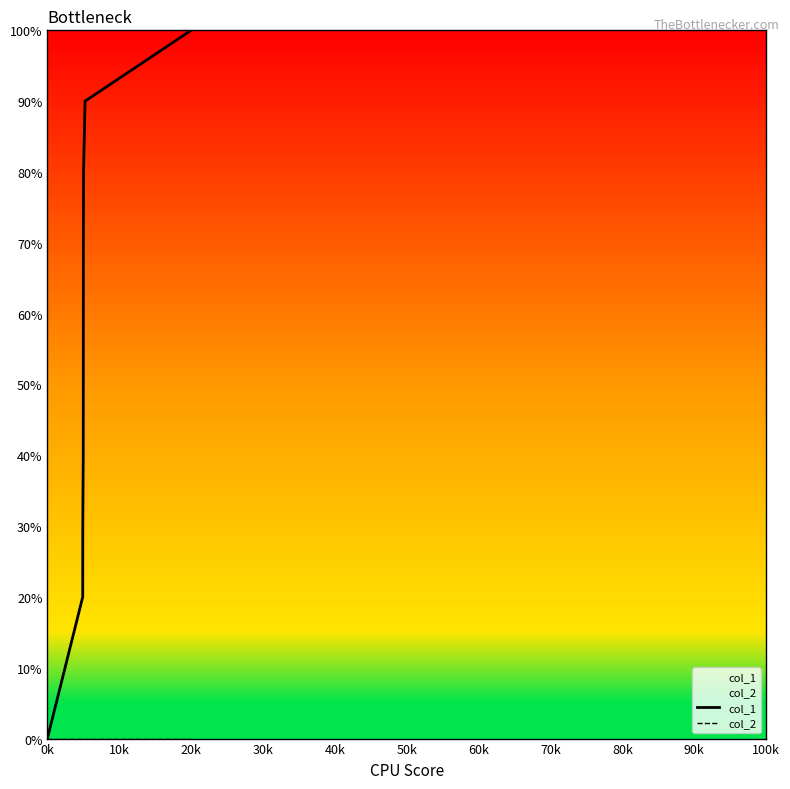

At which label is col_2 closest to 0?

0k